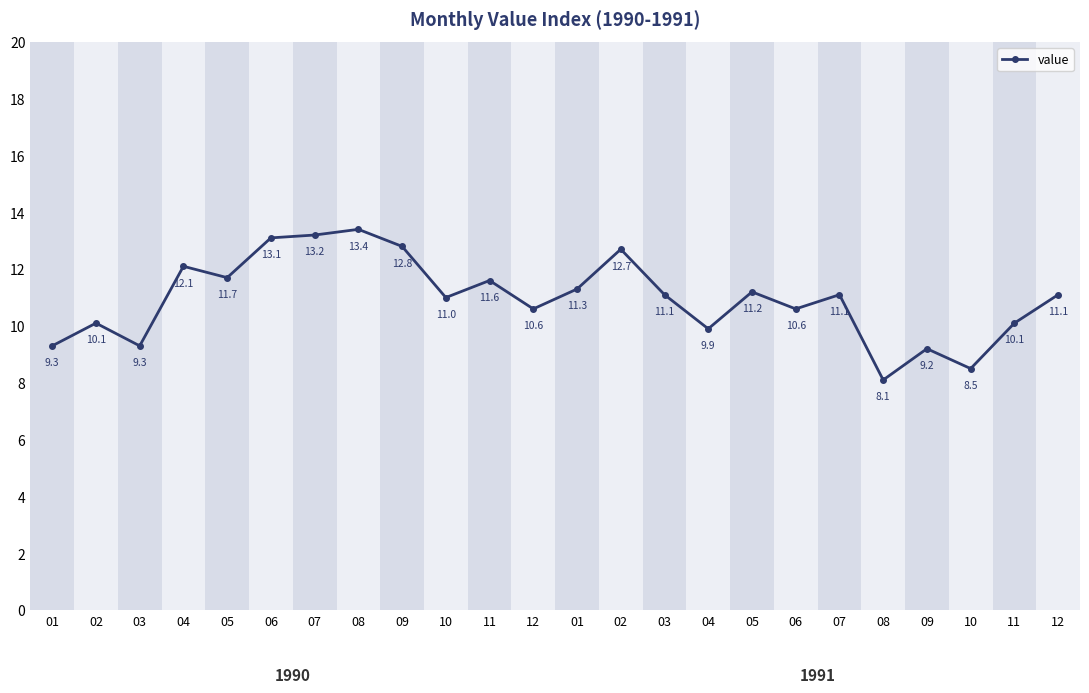

How many values are below 11?

10